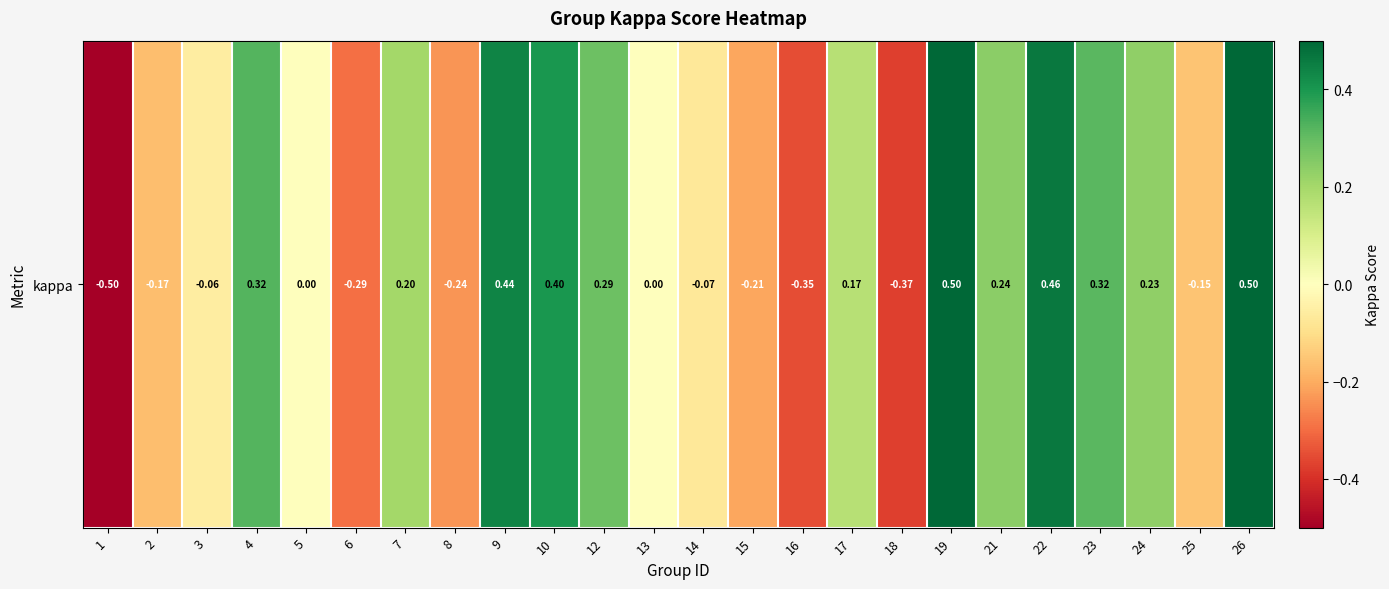

At which label does the data first exceed 0?

4